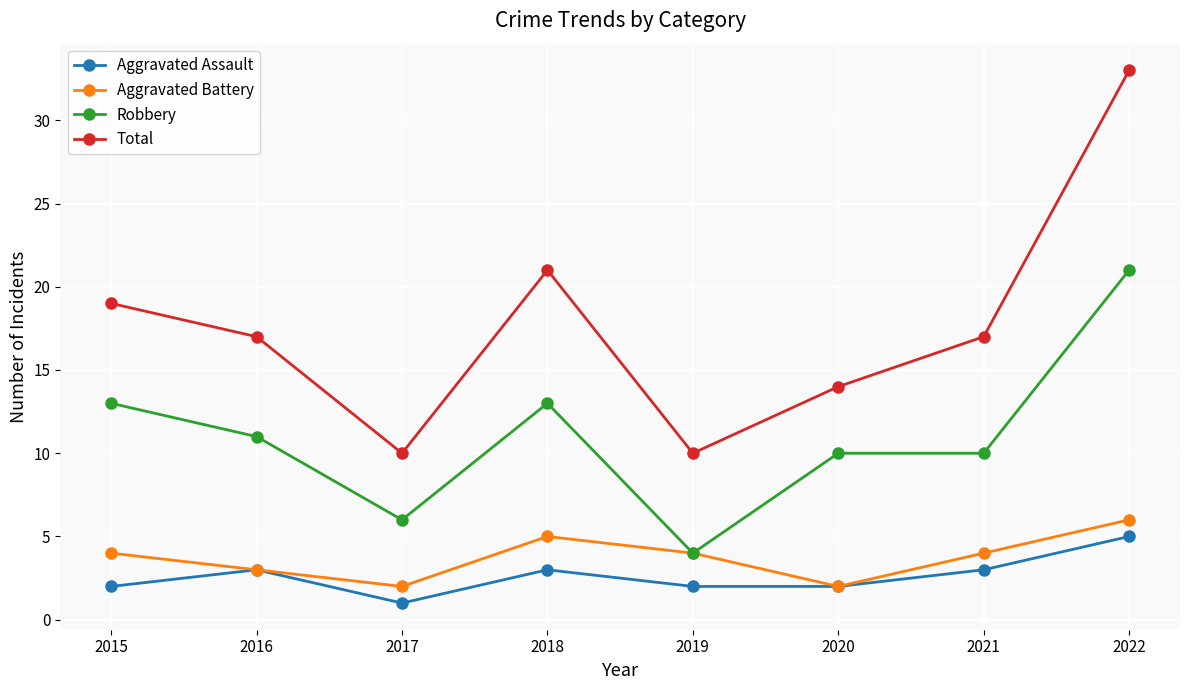

What is the greatest value displayed?

33